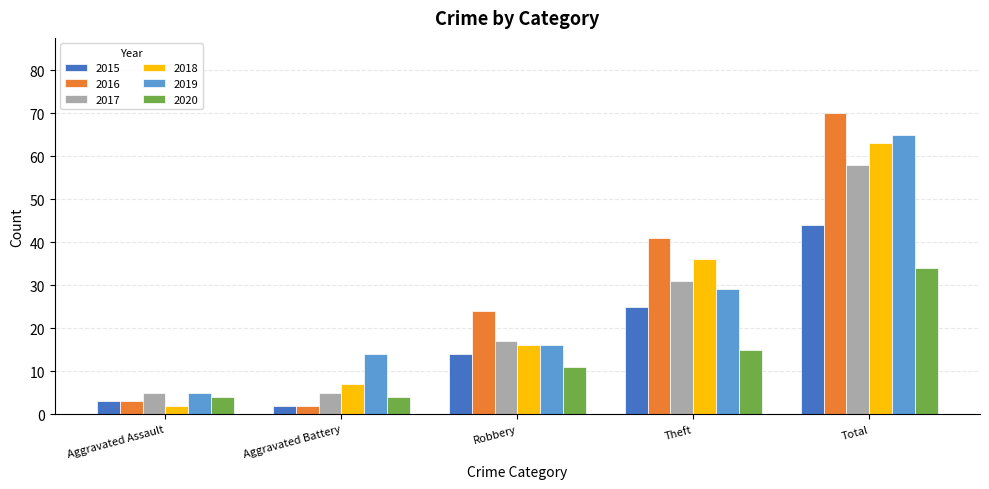

What is the label of the 2nd bar from the left?

Aggravated Battery